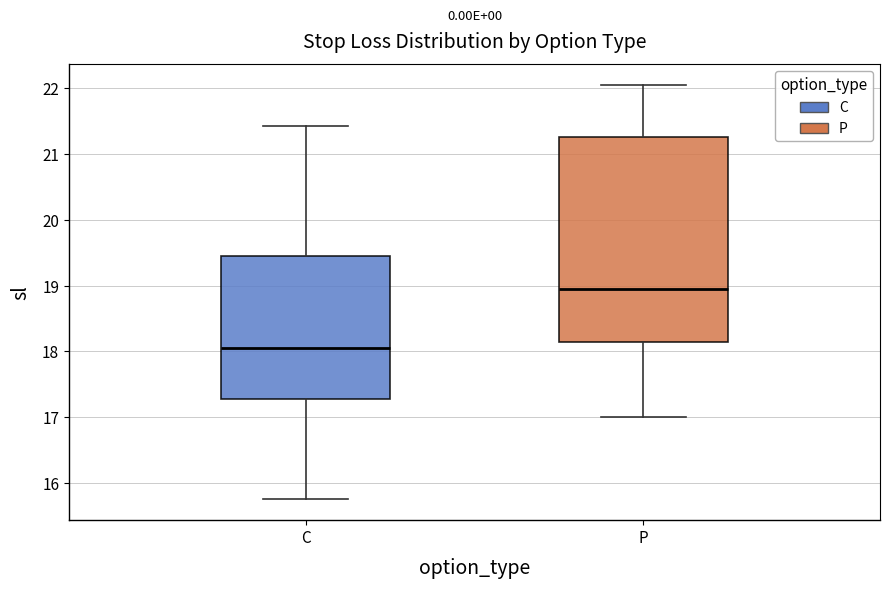

Reading left to right, transcribe this box plot: for each box, give where its median line is, the range the box spans, and where its two whiskers end, as read against the y-axis. The values are not printed on the chart, so give them approximately, as read against the axis.

C: median 18.1, box 17.3 to 19.5, whiskers 15.8 to 21.4
P: median 19.0, box 18.1 to 21.3, whiskers 17.0 to 22.1